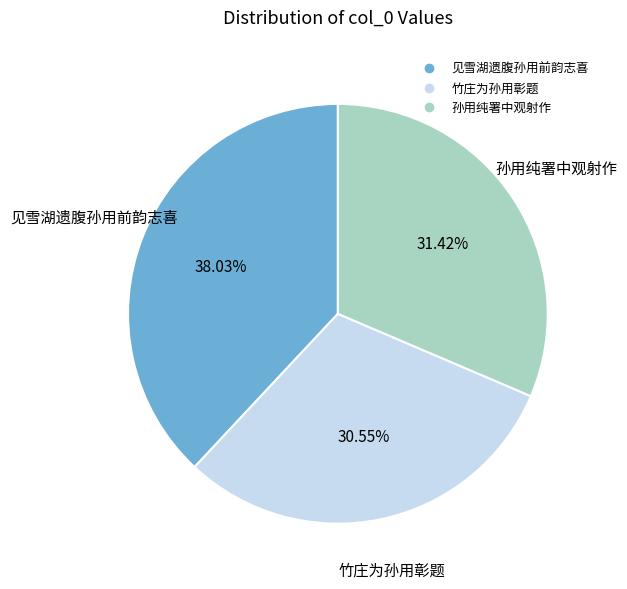

Is it true that 竹庄为孙用彰题 is 31% of the pie?

True